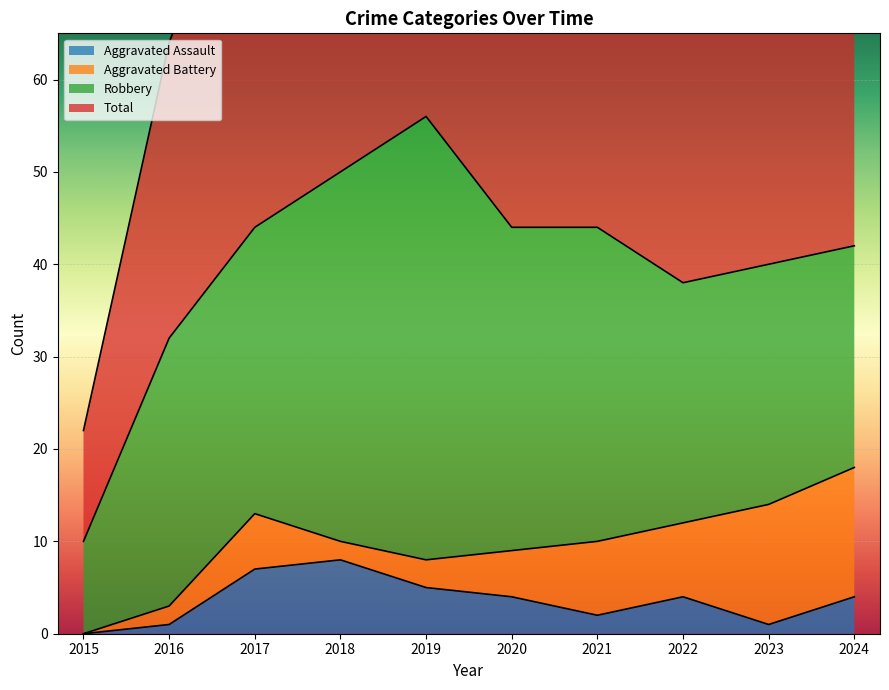

True or false: Total has a value of 44 at 2017.

False